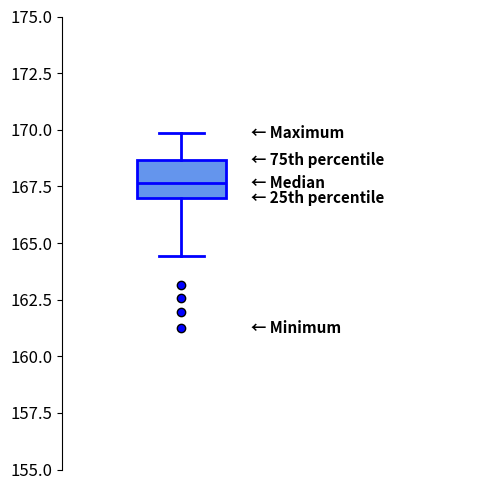

Transcribe this box plot: give where the median line is, the range the box spans, and where the two whiskers end, as read against the y-axis. The values are not printed on the chart, so give them approximately, as read against the axis.

median 167.5, box 167.0 to 168.5, whiskers 164.5 to 170.0